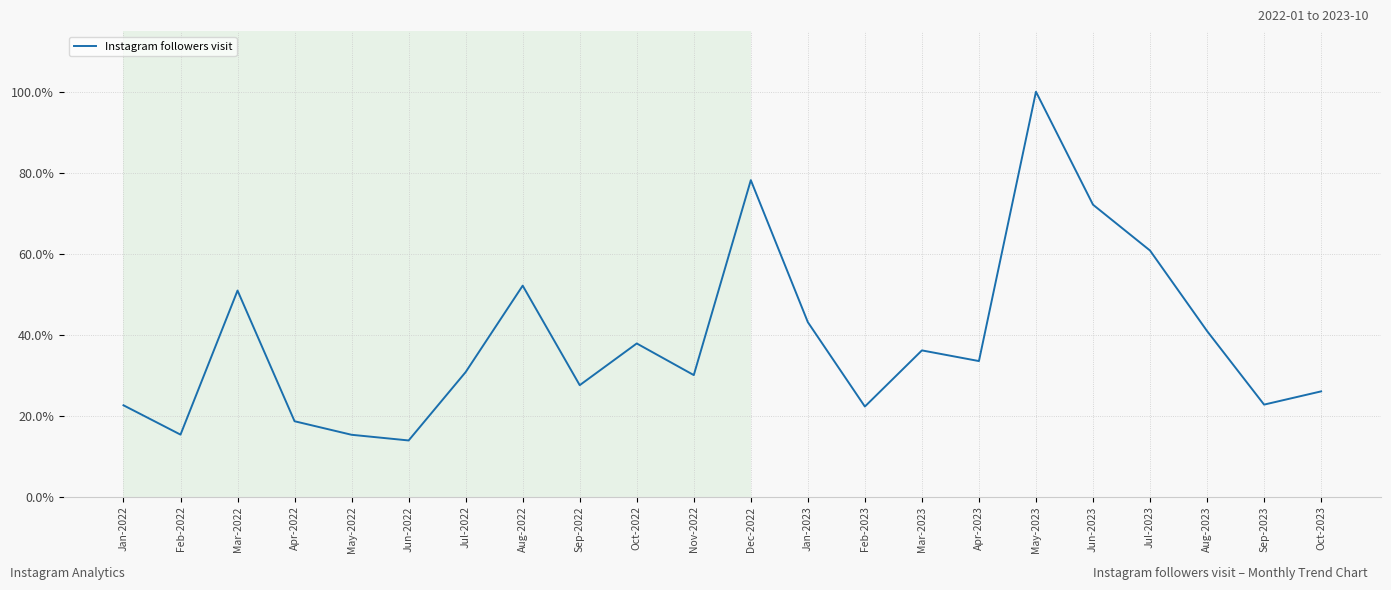

Which has a higher value, Jul-2022 or Mar-2022?

Mar-2022